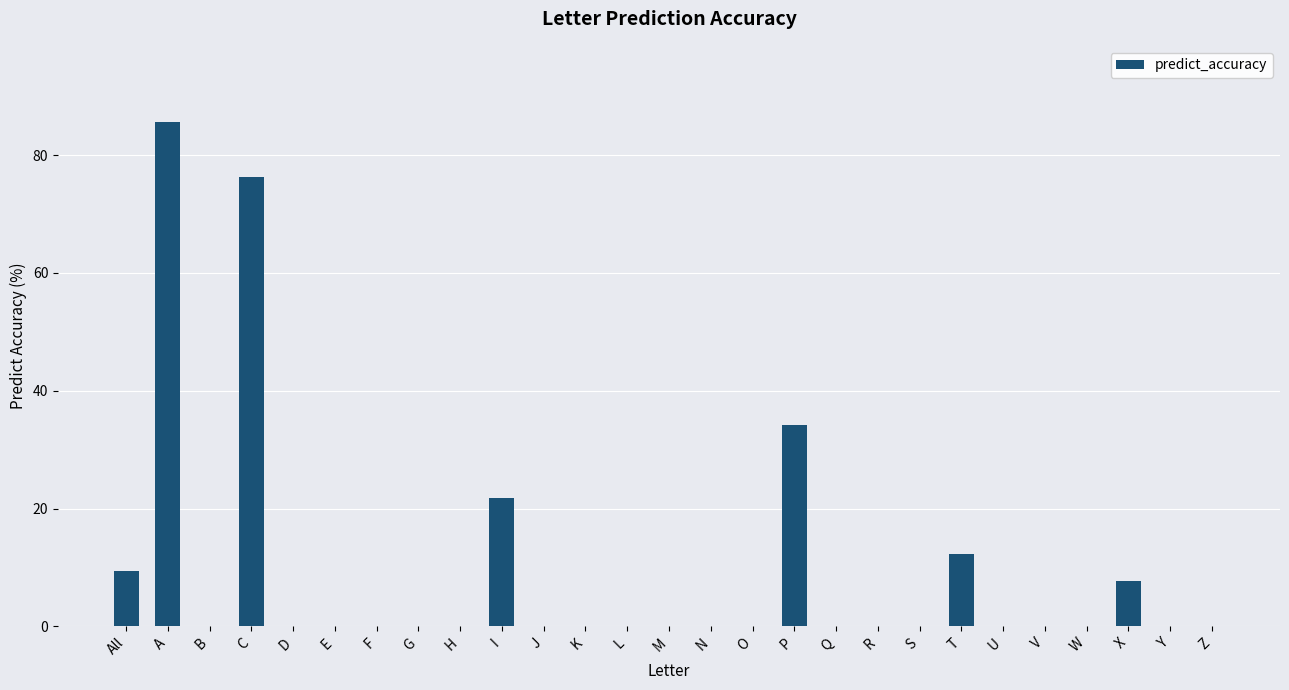

Read the value at C.

76.3